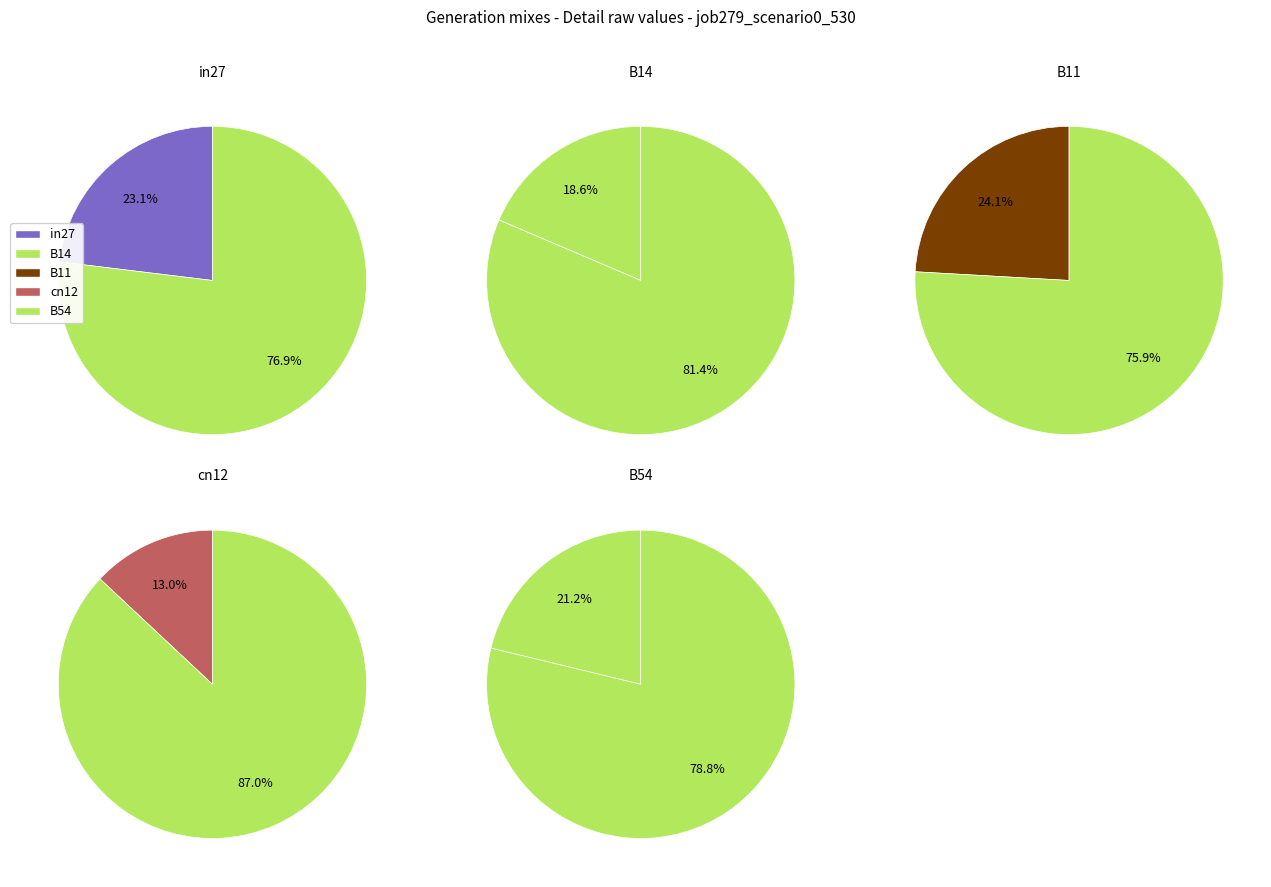

Does B54 account for over 50% of the chart?

No